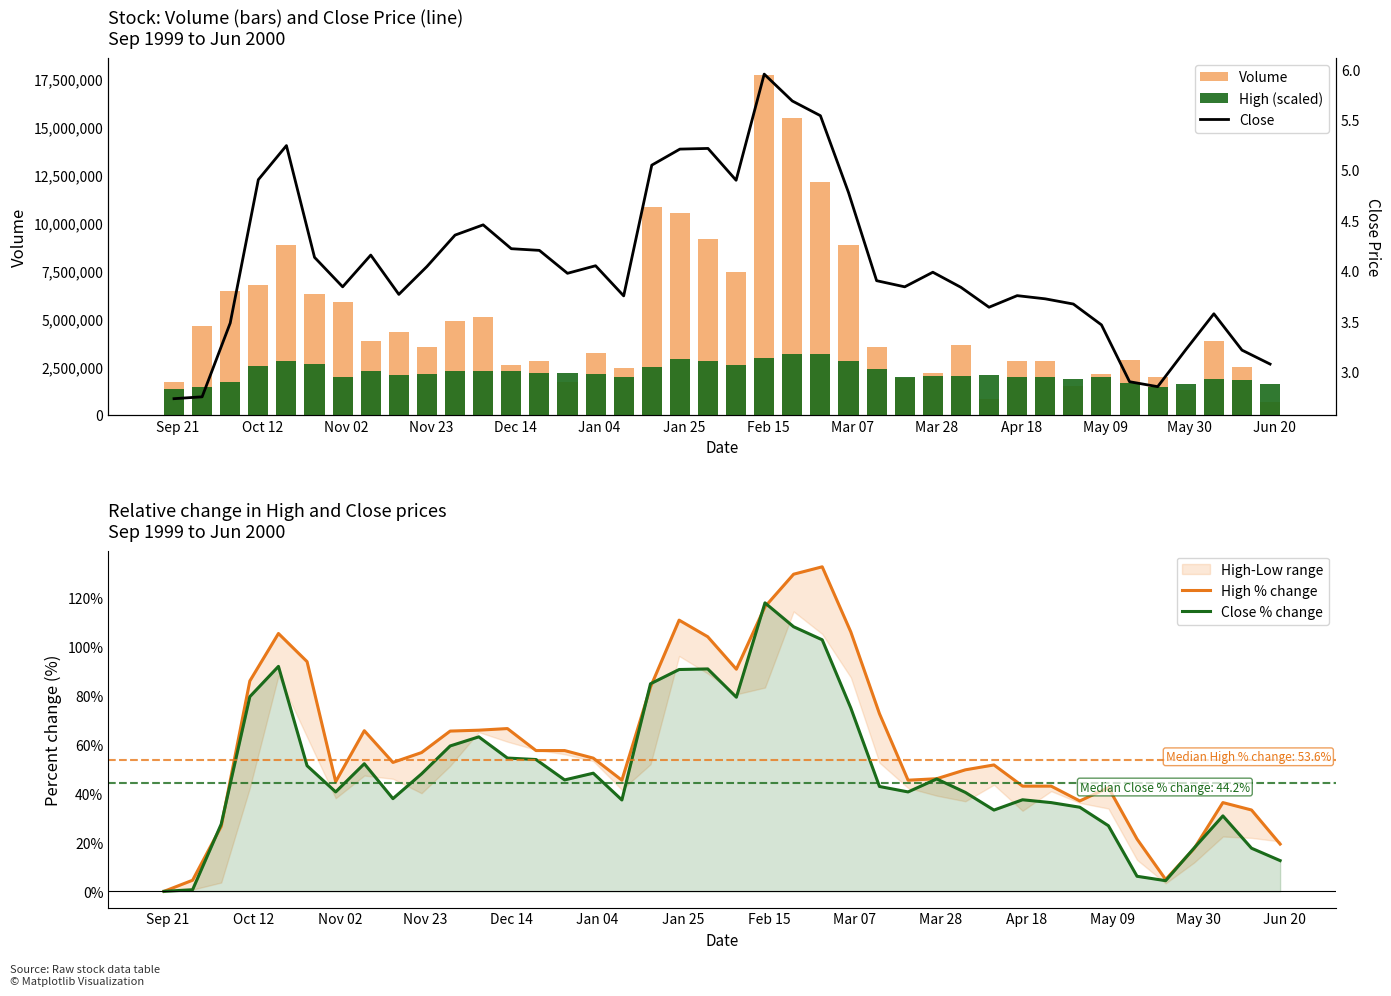

What is the maximum value for Close % change?

118.0